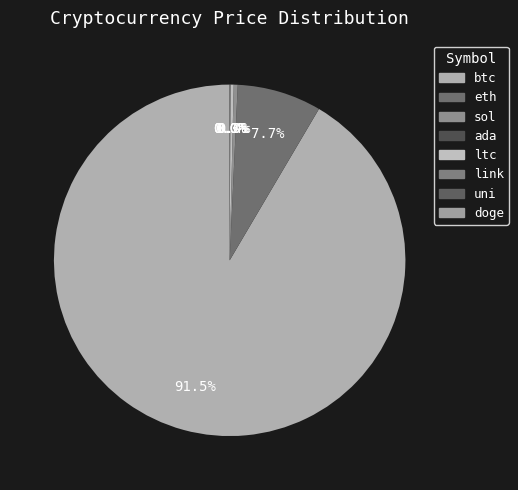

Rank the categories by value from highest to lowest.

btc, eth, sol, ltc, link, uni, ada, doge